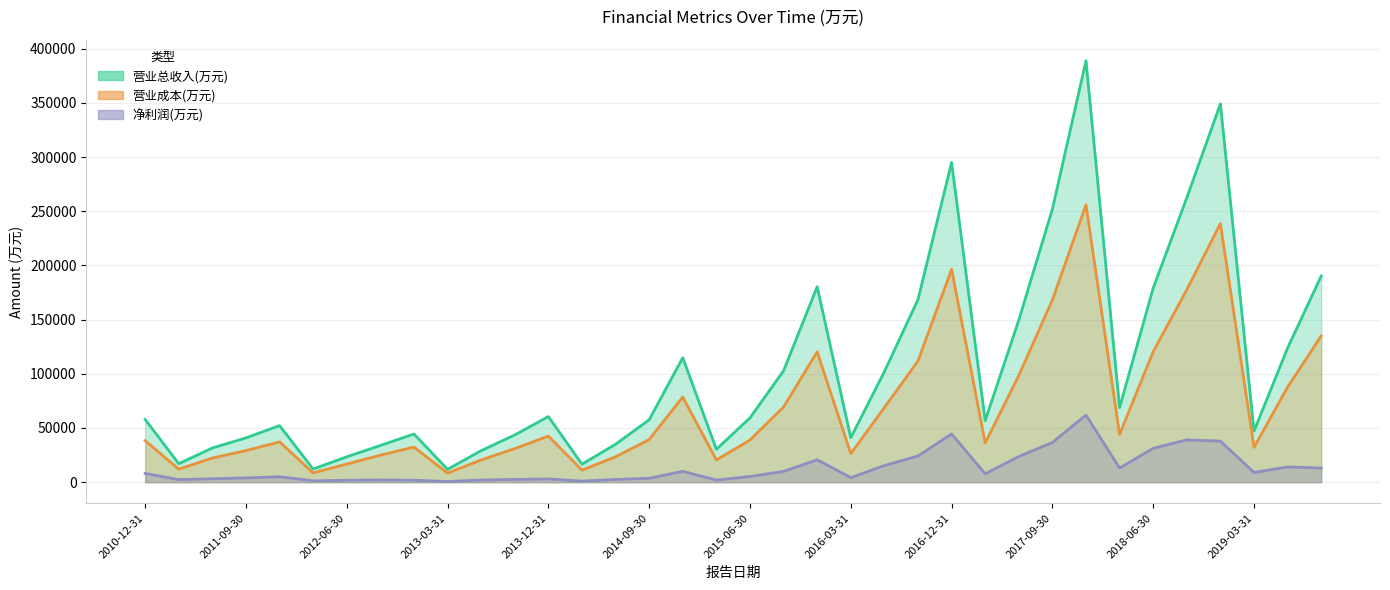

What is the difference between the second highest and second lowest values in the 净利润(万元) series?

43509